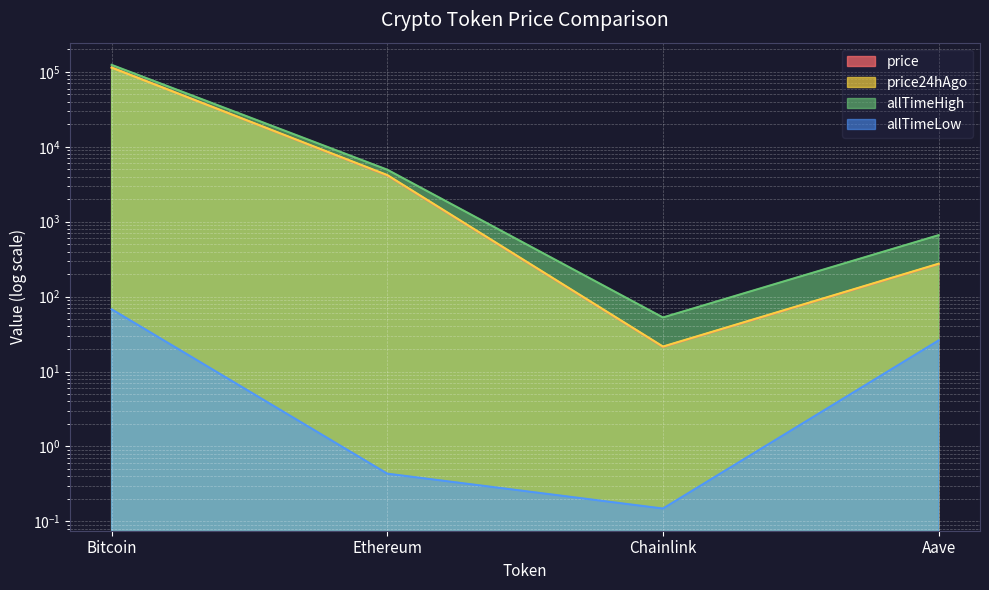

At which category is the sum across all series the highest?

Bitcoin